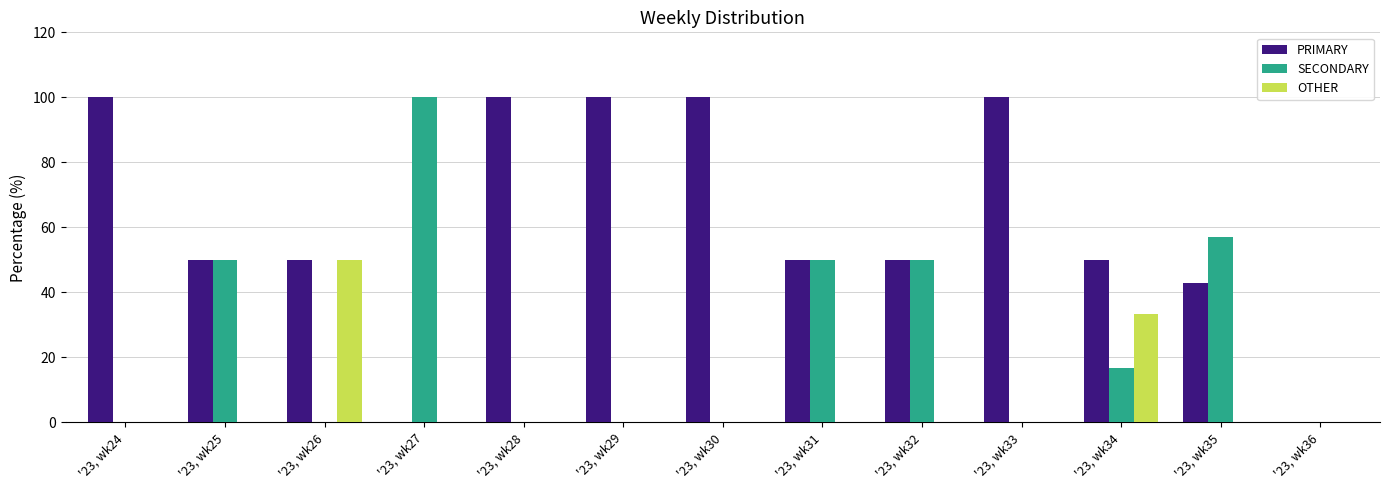

The OTHER series shows 30.0 at '23, wk25. True or false?

False